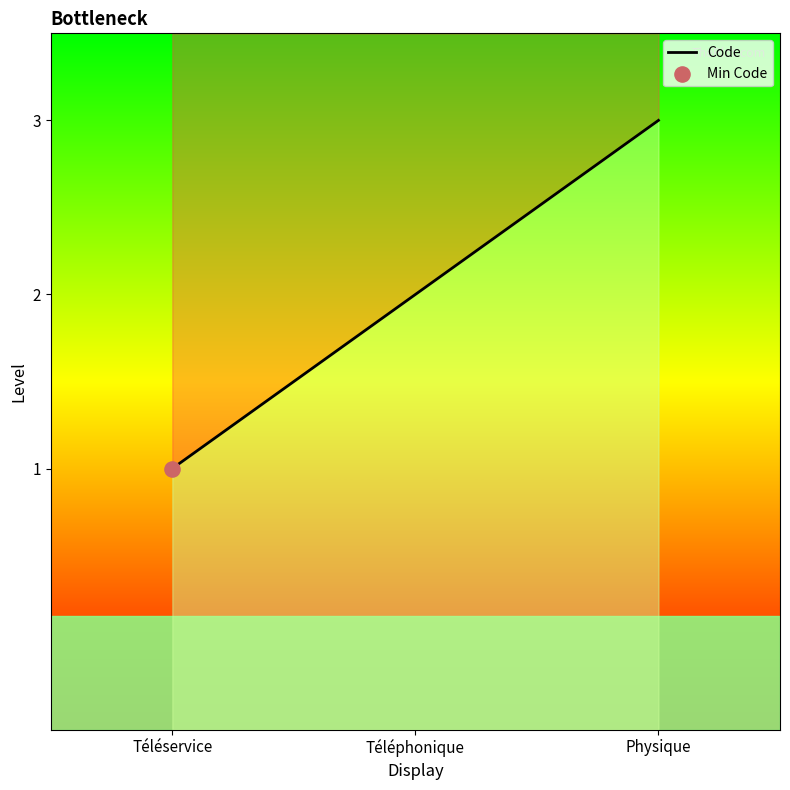

What is the change in value from Téléservice to Téléphonique?

+1